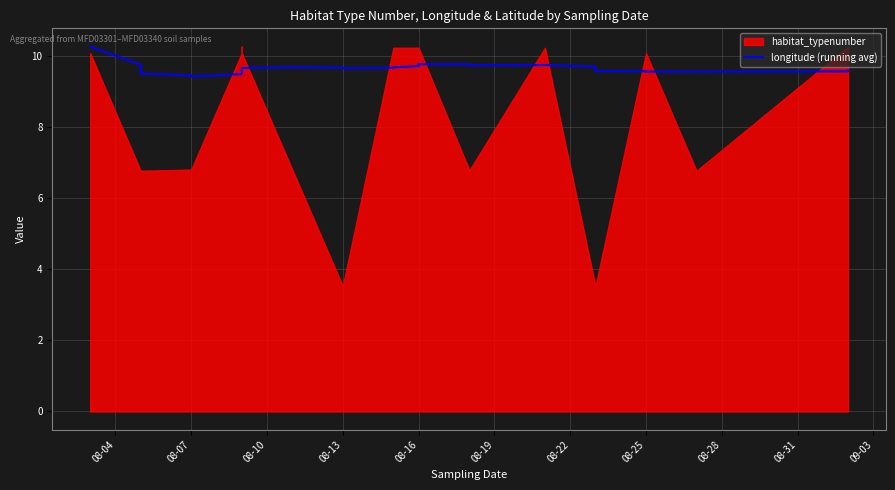

The value at 08-16 is 3.3. True or false?

False